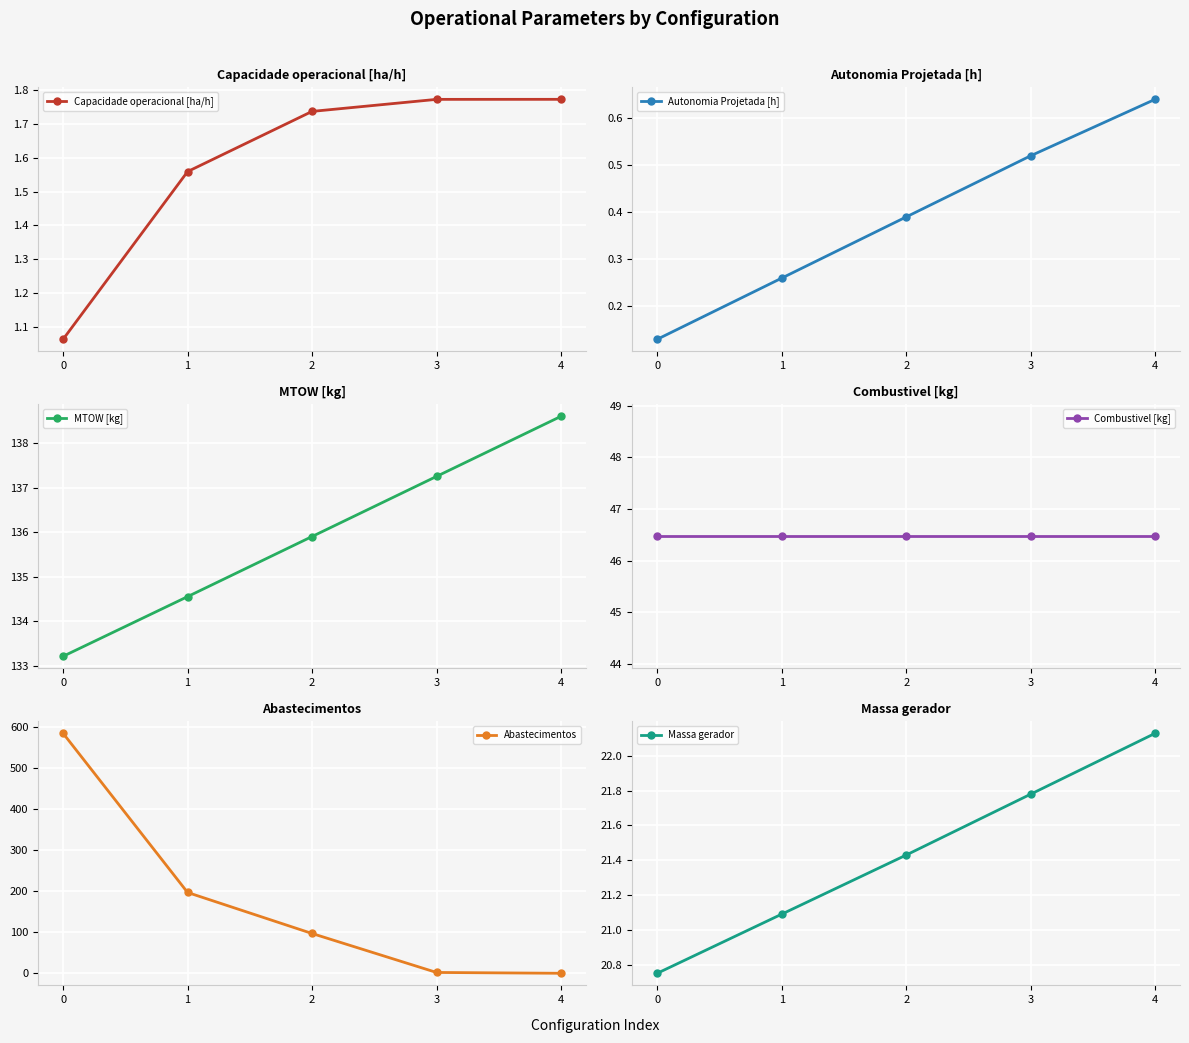

True or false: MTOW [kg] and Combustivel [kg] cross at least once.

False